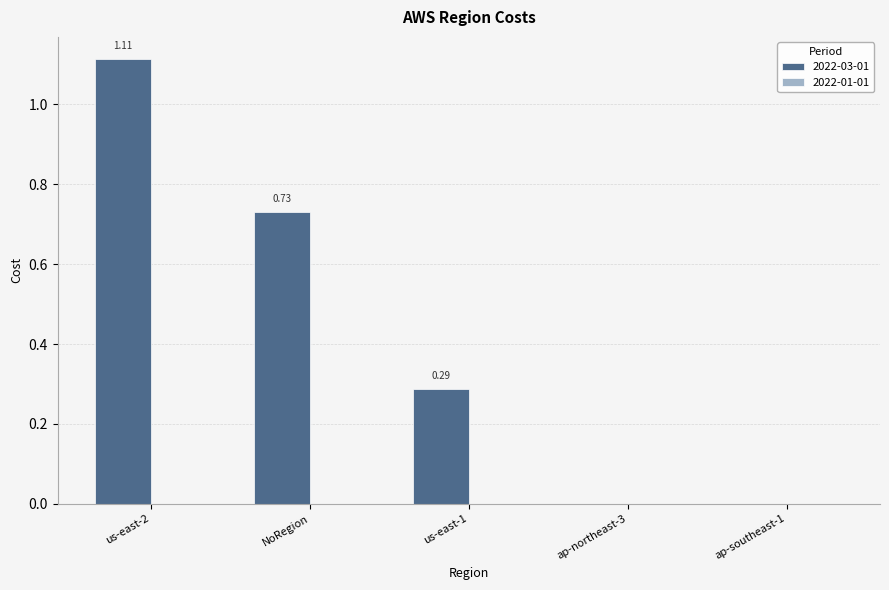

At which category is the sum across all series the highest?

us-east-2